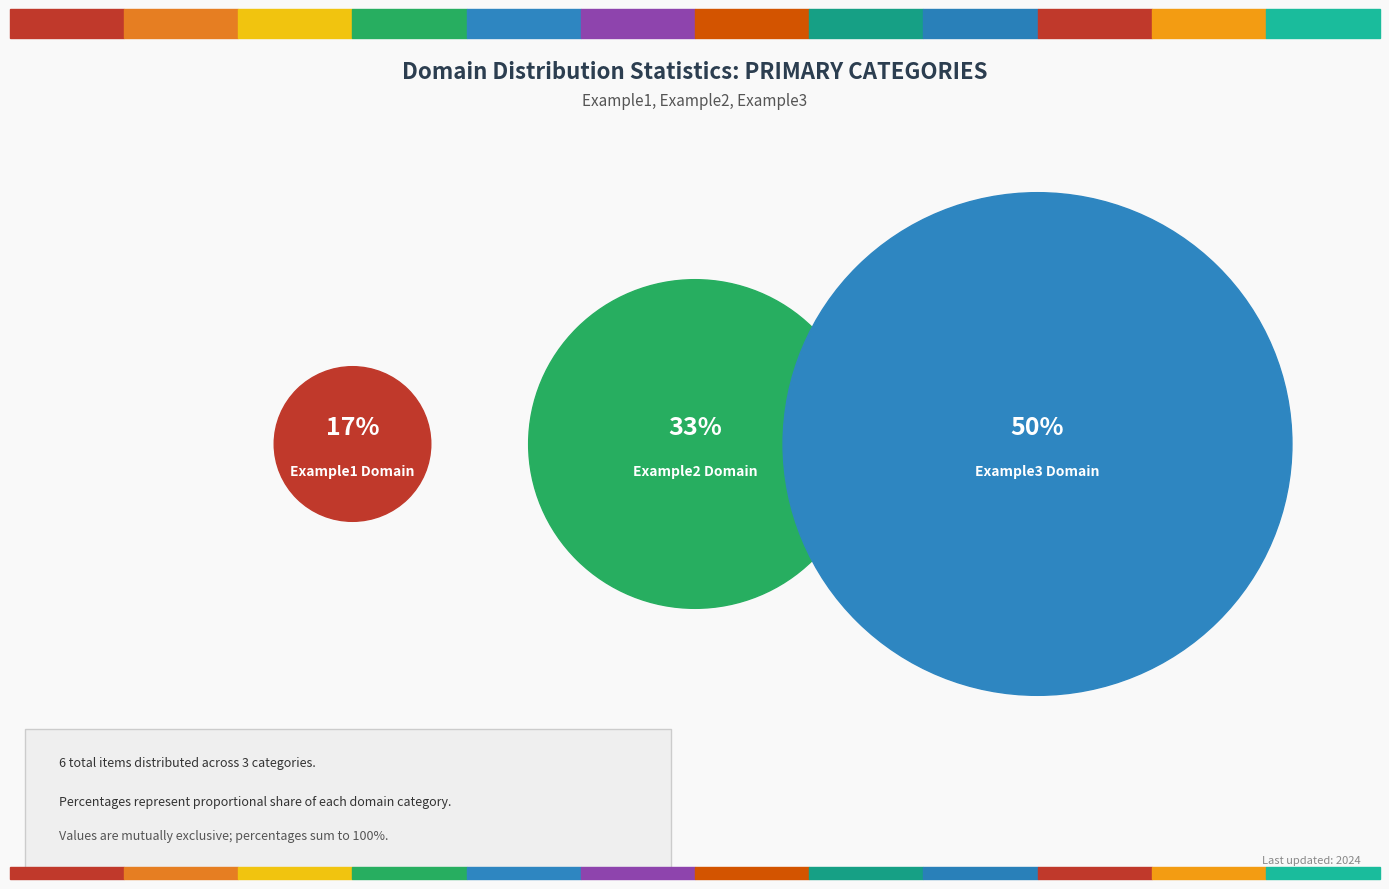

How many segments does this pie chart have?

3